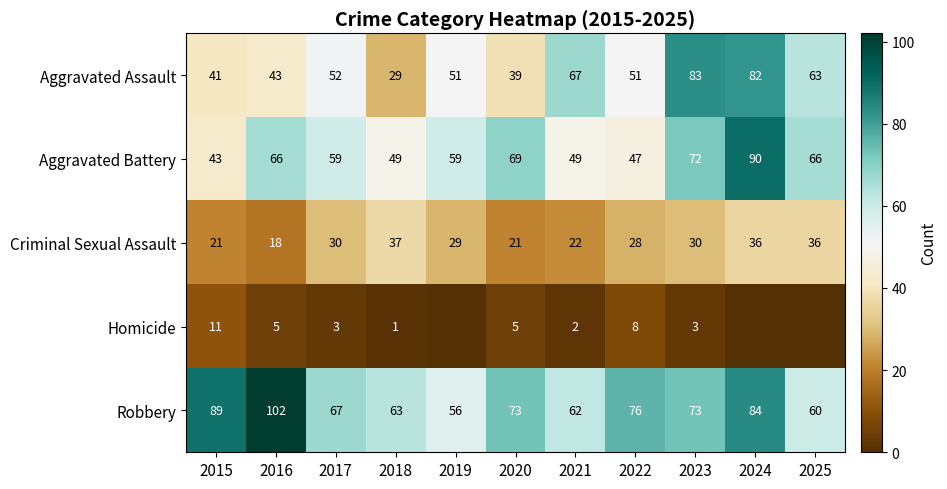

The Criminal Sexual Assault series shows 61 at 2024. True or false?

False